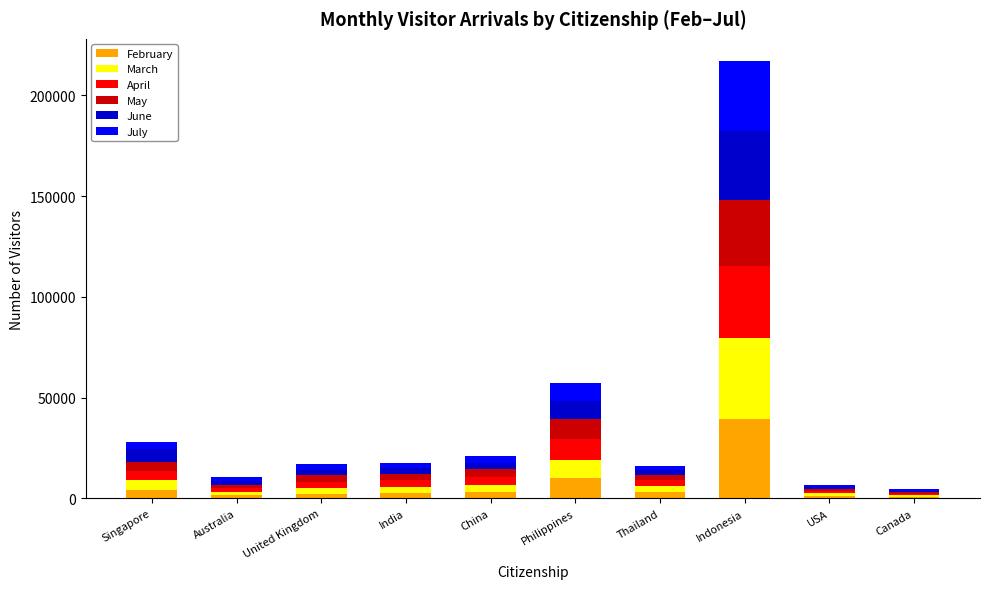

What is the highest value of the February series?

39660